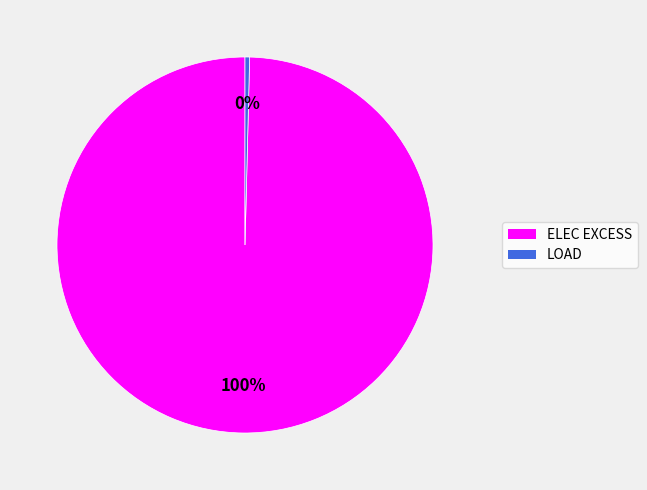

Which category accounts for the majority?

ELEC EXCESS